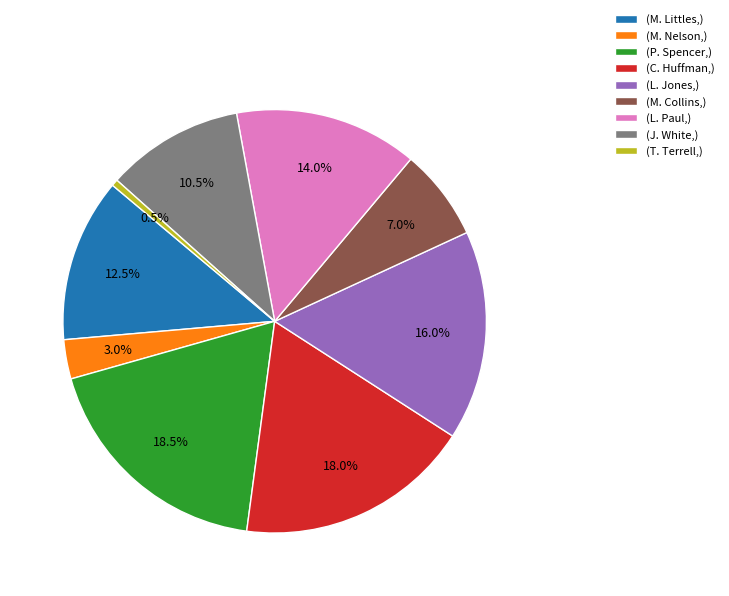

How many segments does this pie chart have?

9